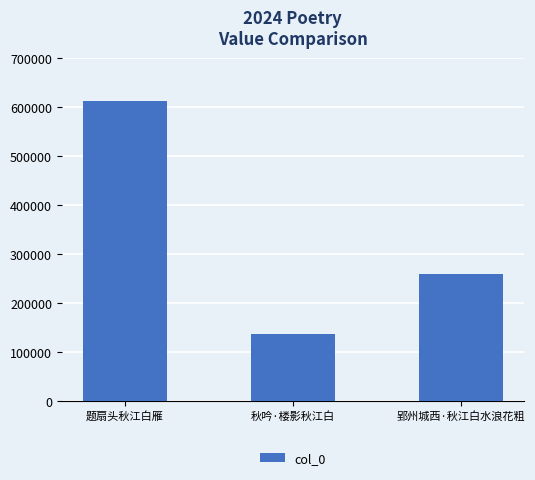

Where is the data nearest to the value 374394?

郢州城西·秋江白水浪花粗